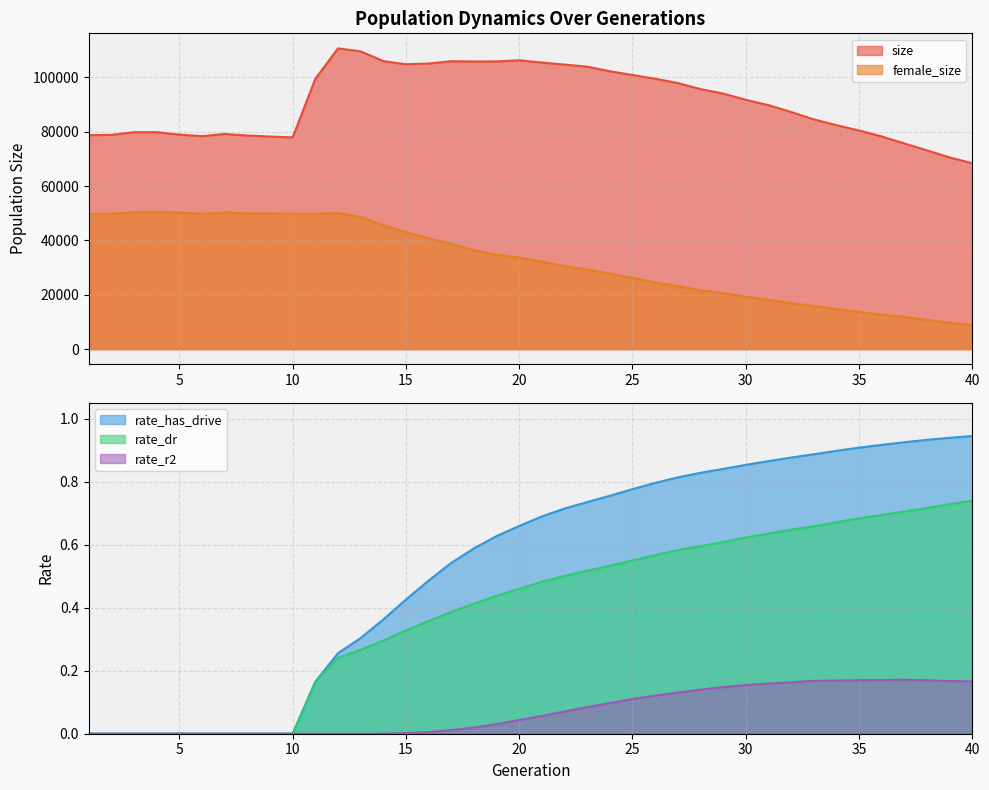

At which label is female_size closest to 29661?

23